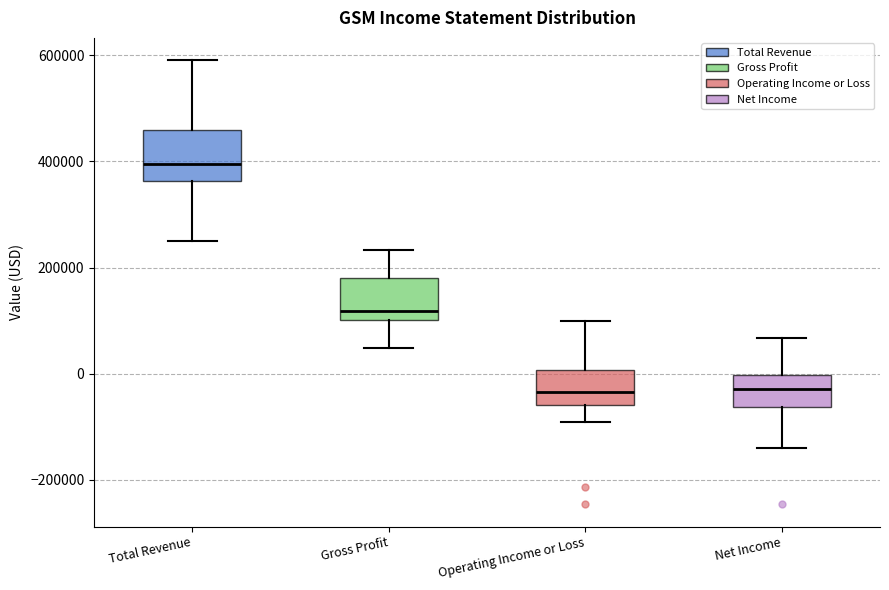

Reading left to right, read every box against the y-axis: the position of its median line, the range the box covers, and the ends of its whiskers. The values are not printed on the chart, so give them approximately, as read against the axis.

Total Revenue: median 400000, box 360000 to 460000, whiskers 260000 to 600000
Gross Profit: median 120000, box 100000 to 180000, whiskers 40000 to 240000
Operating Income or Loss: median -40000, box -60000 to 0, whiskers -100000 to 100000
Net Income: median -20000, box -60000 to 0, whiskers -140000 to 60000